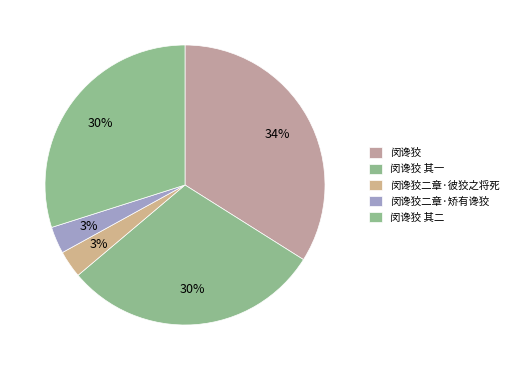

To the nearest percent, what is the difference between the largest and smallest slice percentages?

31%